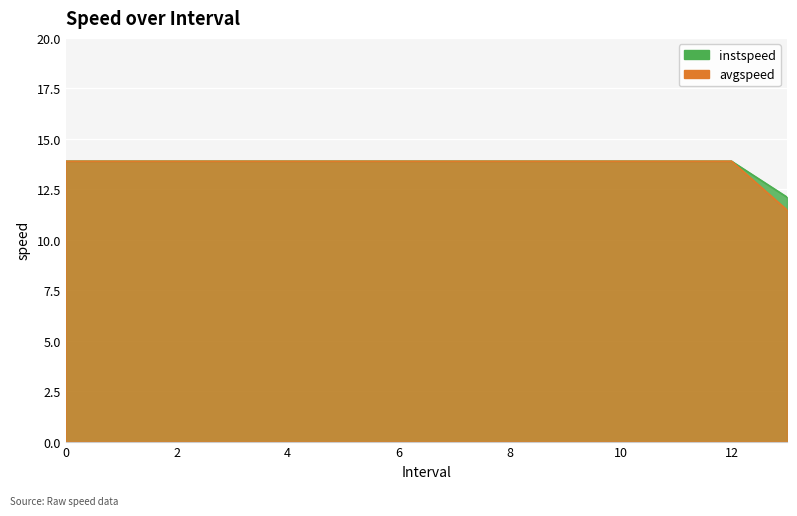

What is the total value across all series at 10?

27.8